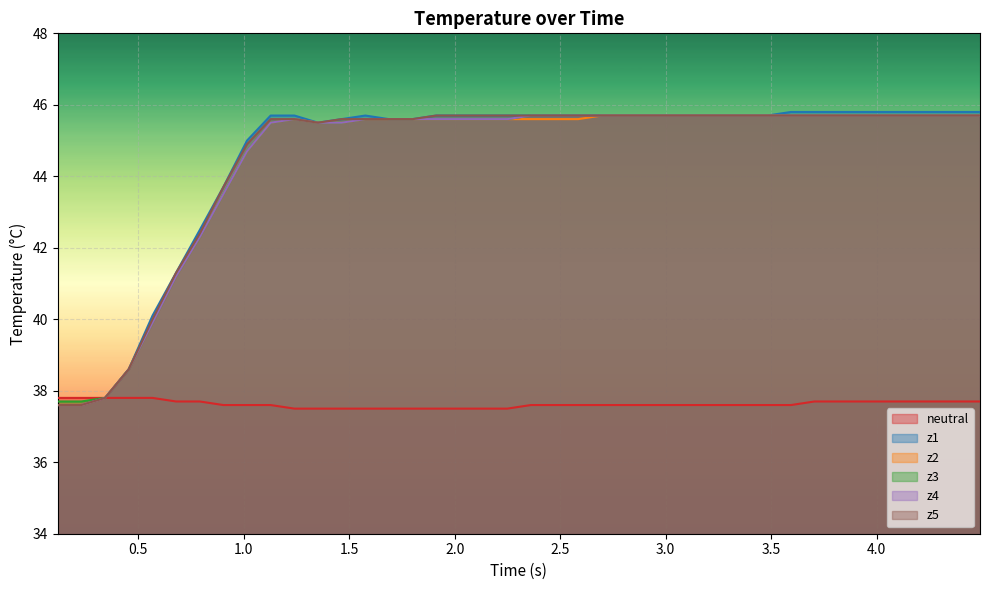

True or false: z3 and neutral cross at least once.

False